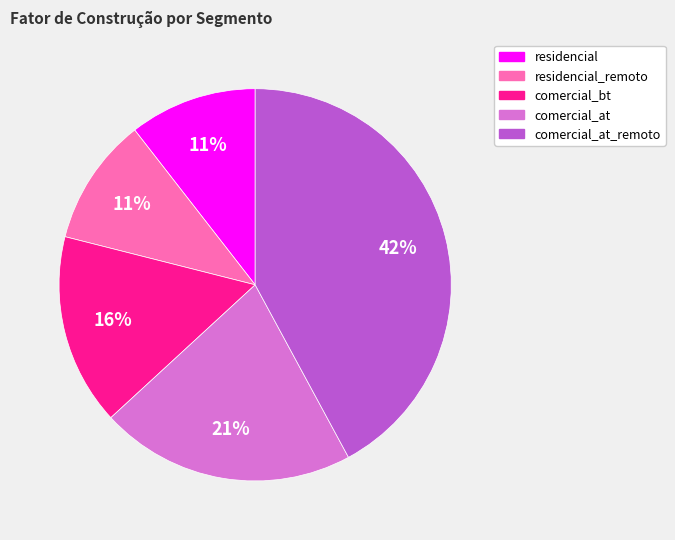

How many segments does this pie chart have?

5